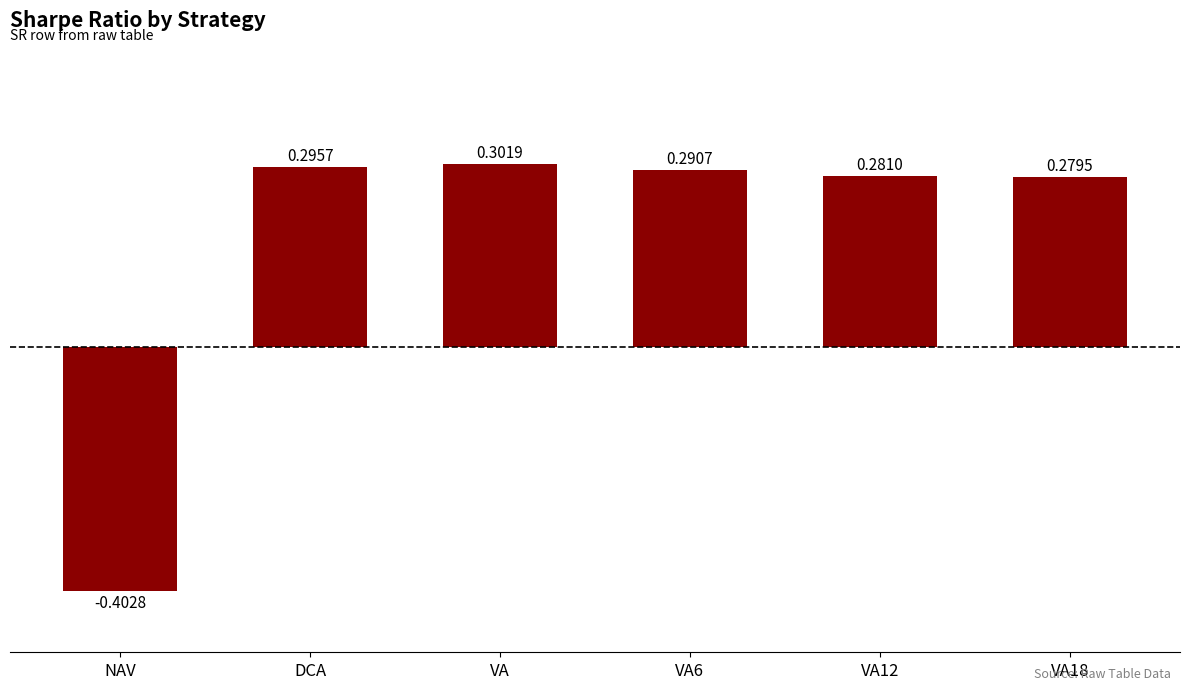

What is the label of the 1st bar from the right?

VA18